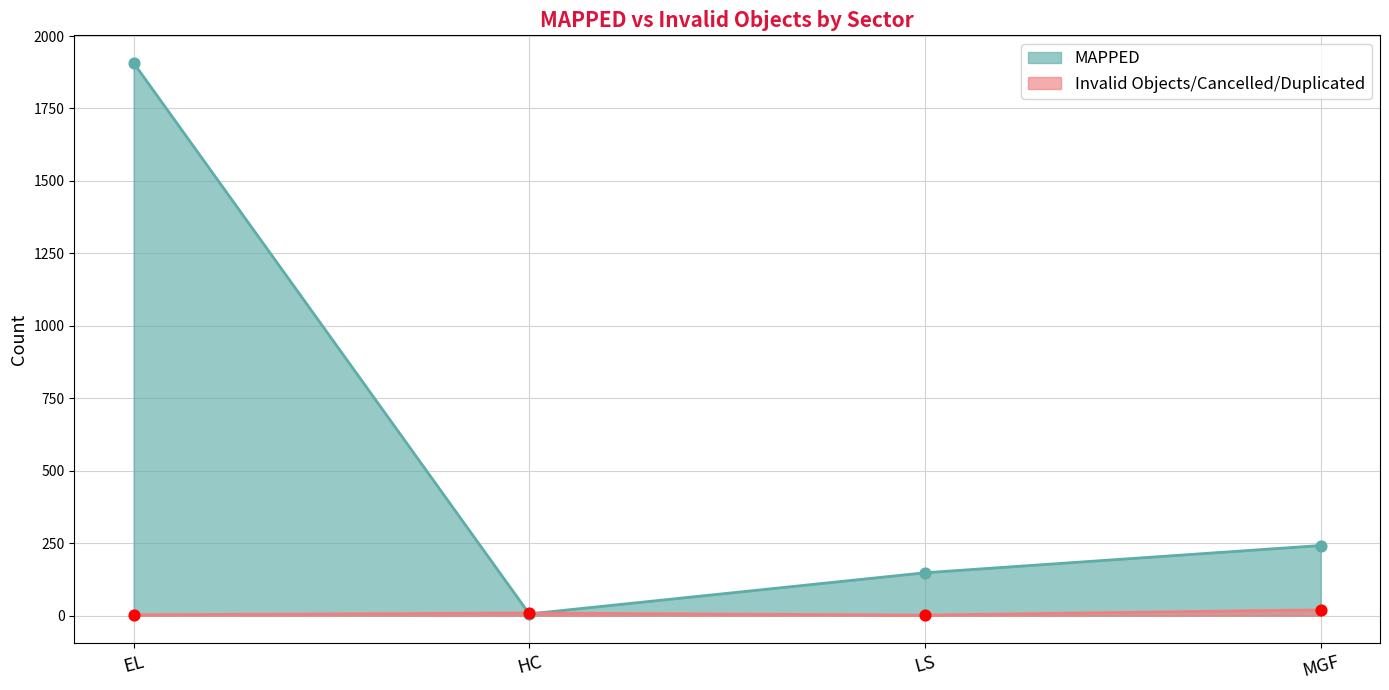

What are all the series names shown in the legend?

MAPPED, Invalid Objects/Cancelled/Duplicated